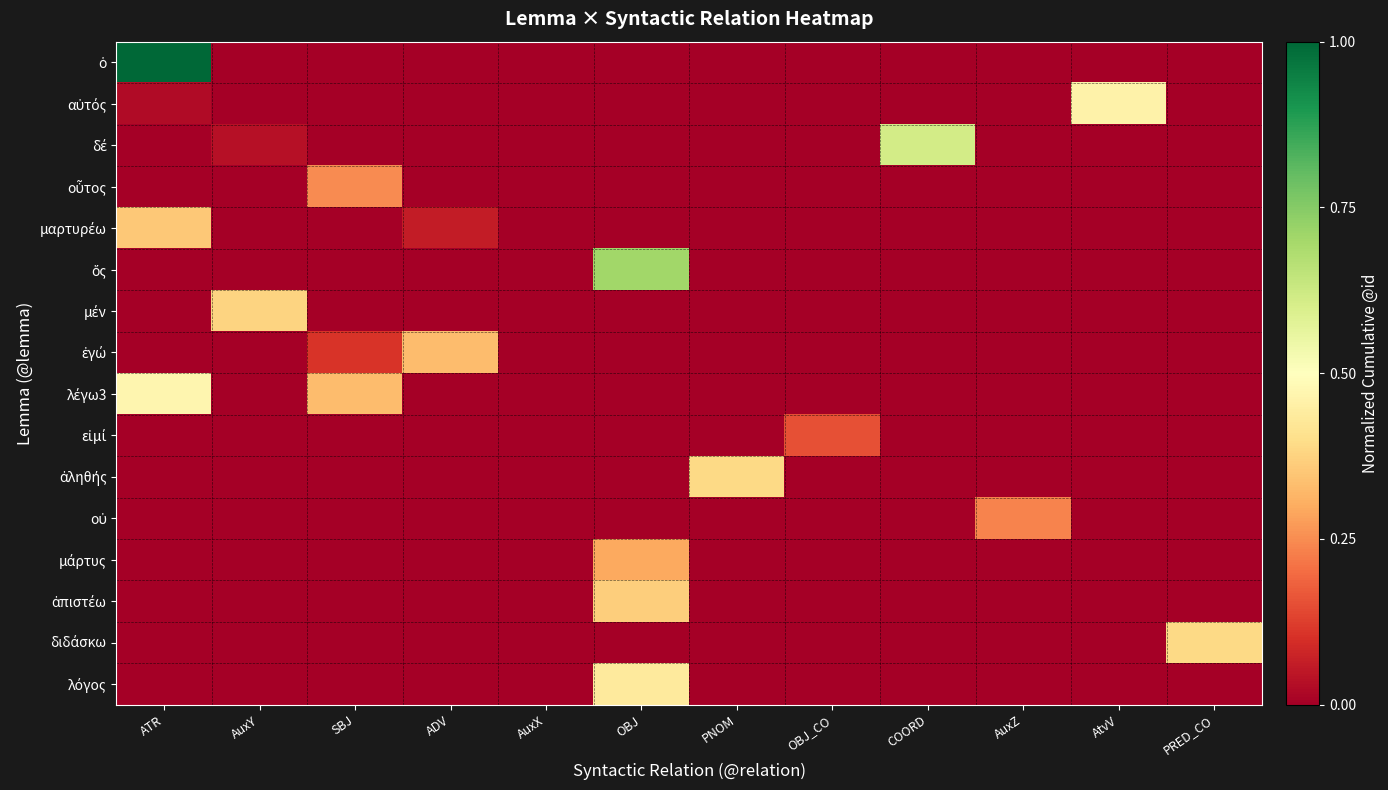

How many series are shown in this chart?

16